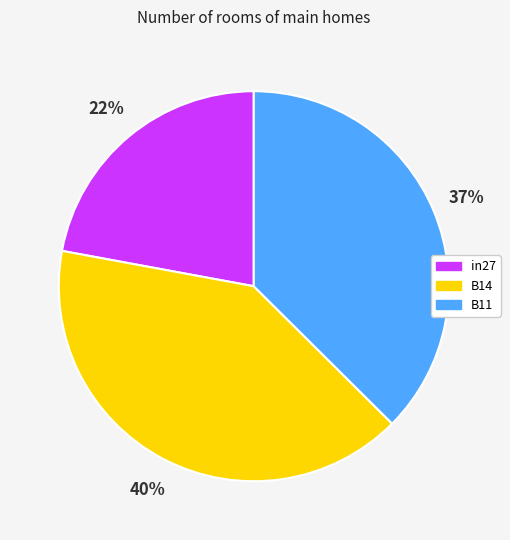

Combined, do in27 and B14 account for over 50%?

Yes